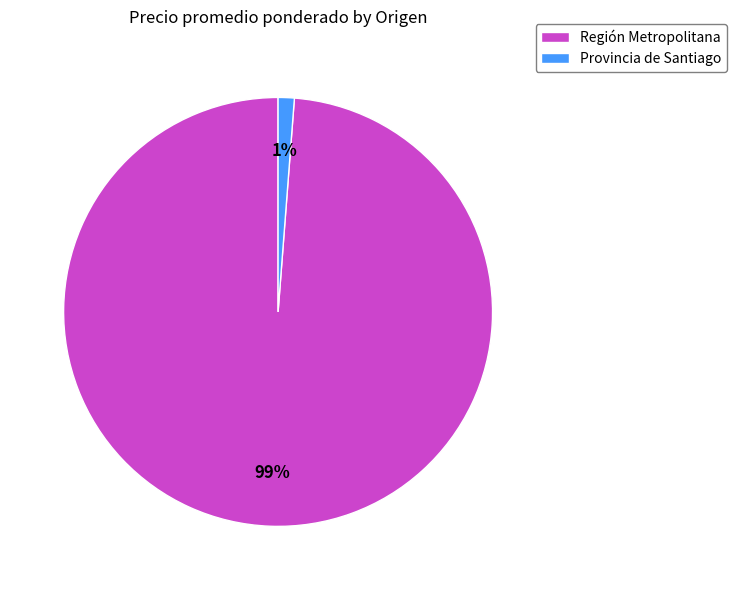

To the nearest percent, what is the average slice percentage?

50%